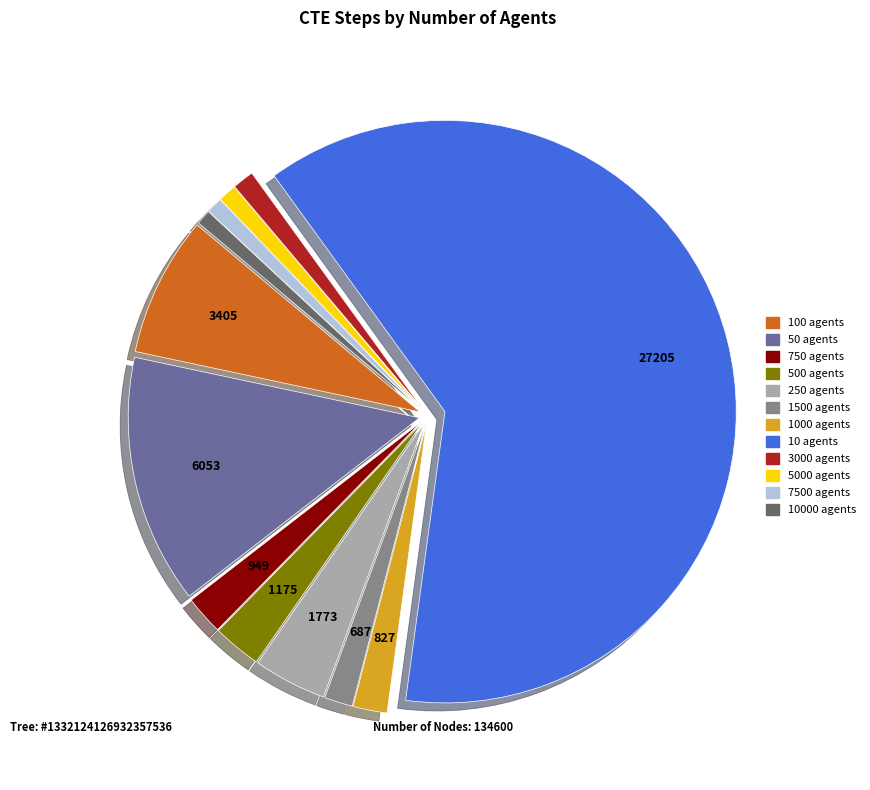

What is the largest slice in the pie chart?

10 agents